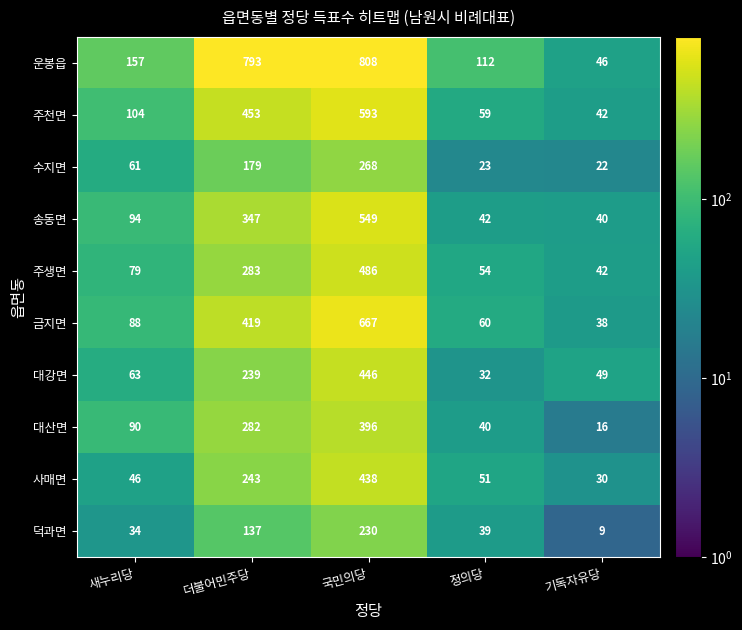

Rank the series by their maximum value, from lowest to highest.

덕과면, 수지면, 대산면, 사매면, 대강면, 주생면, 송동면, 주천면, 금지면, 운봉읍